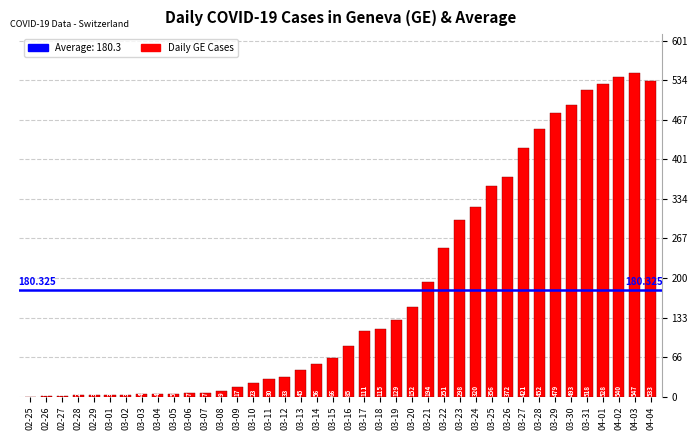

How many data points does each series have?

40